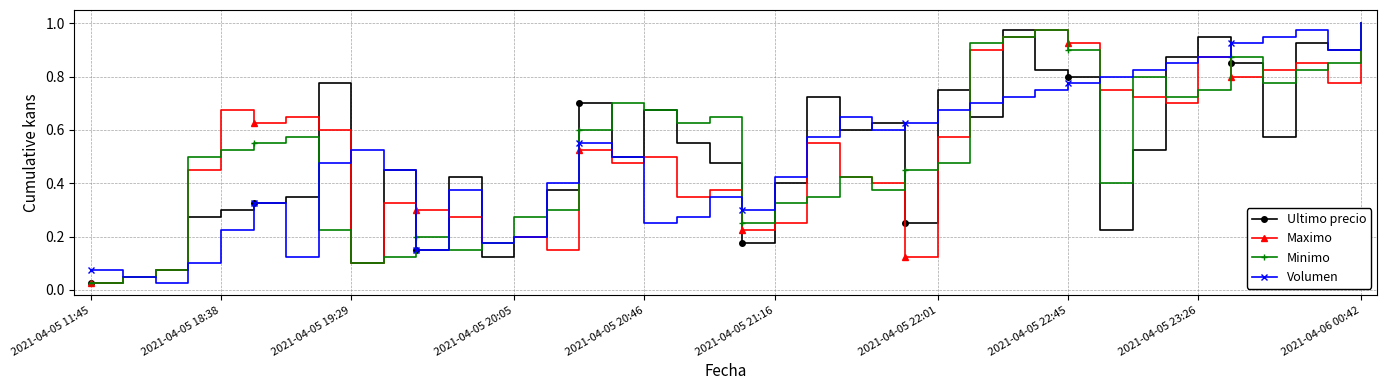

True or false: Minimo has more than 0 interior local peaks.

True